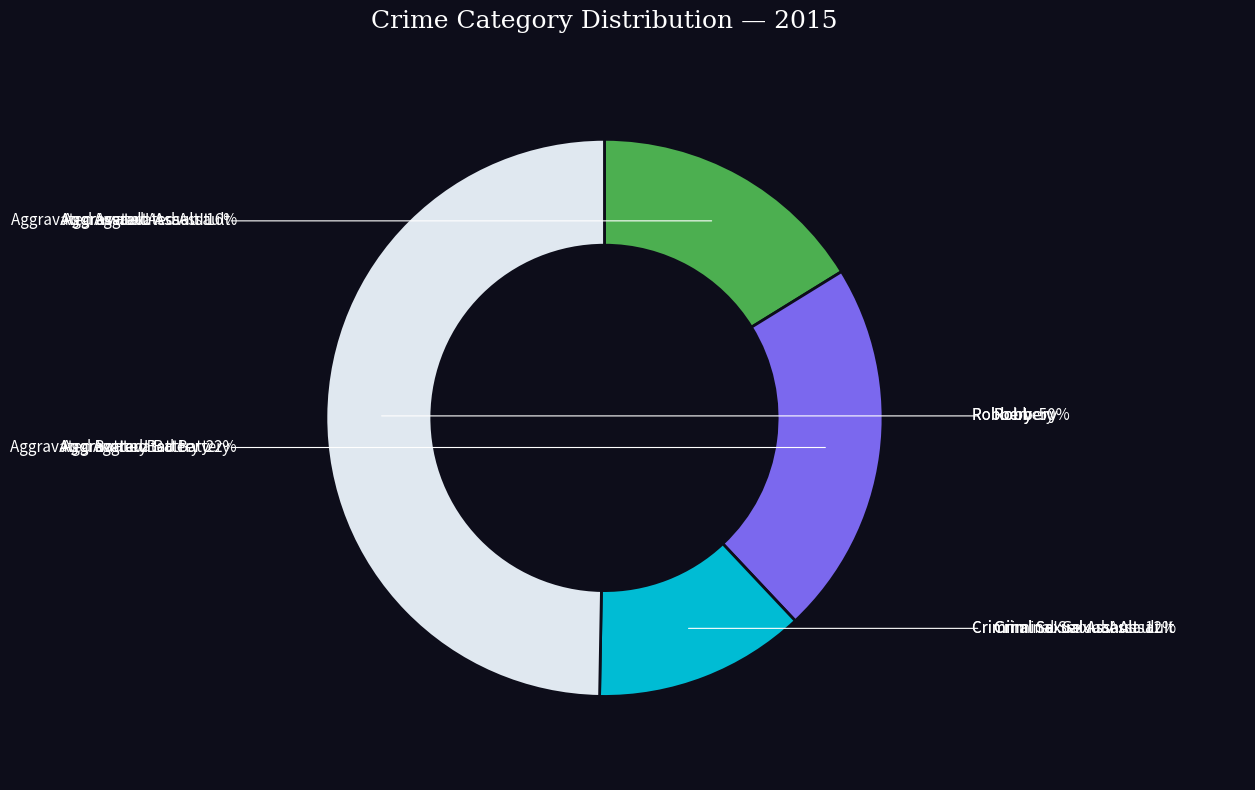

To the nearest percent, what is the average slice percentage?

25%